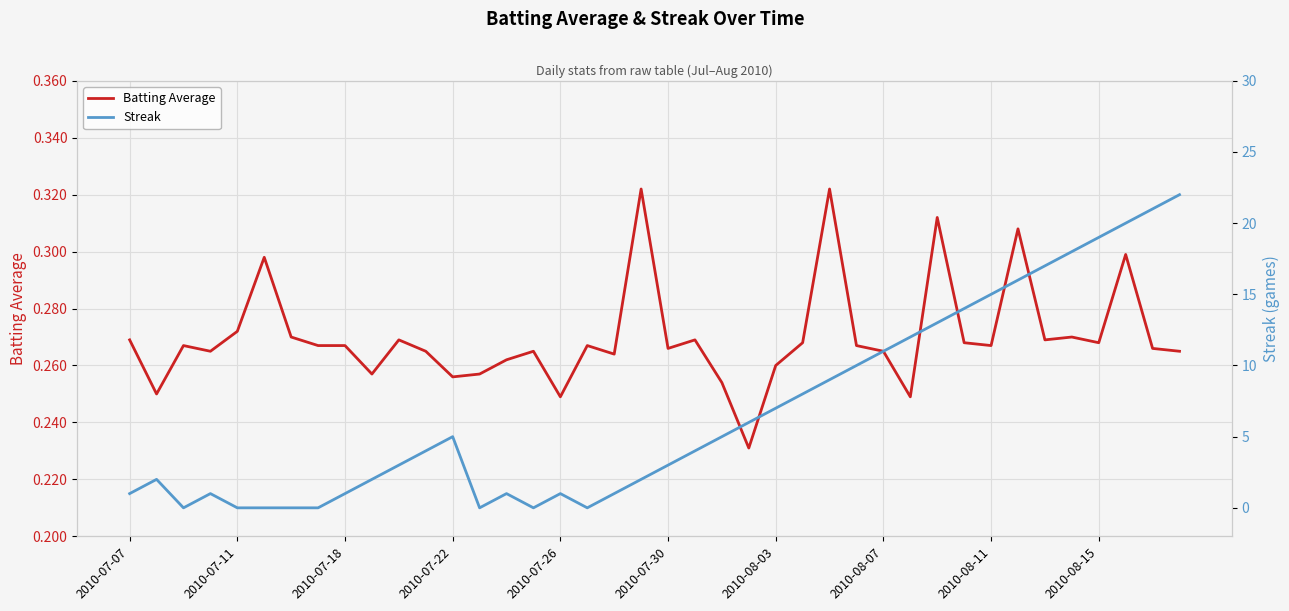

What is the average value of the Batting Average series?

0.3